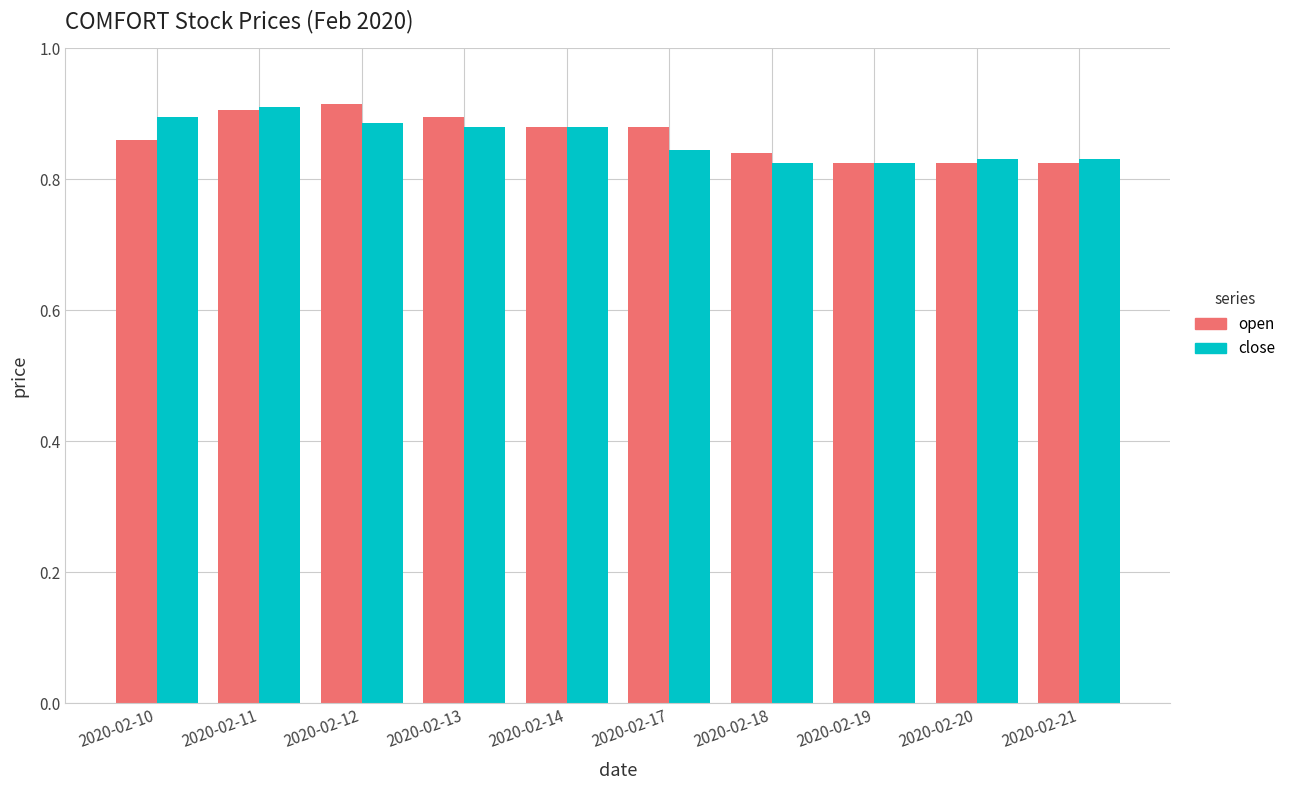

True or false: open has a value of 0.6 at 2020-02-12.

False